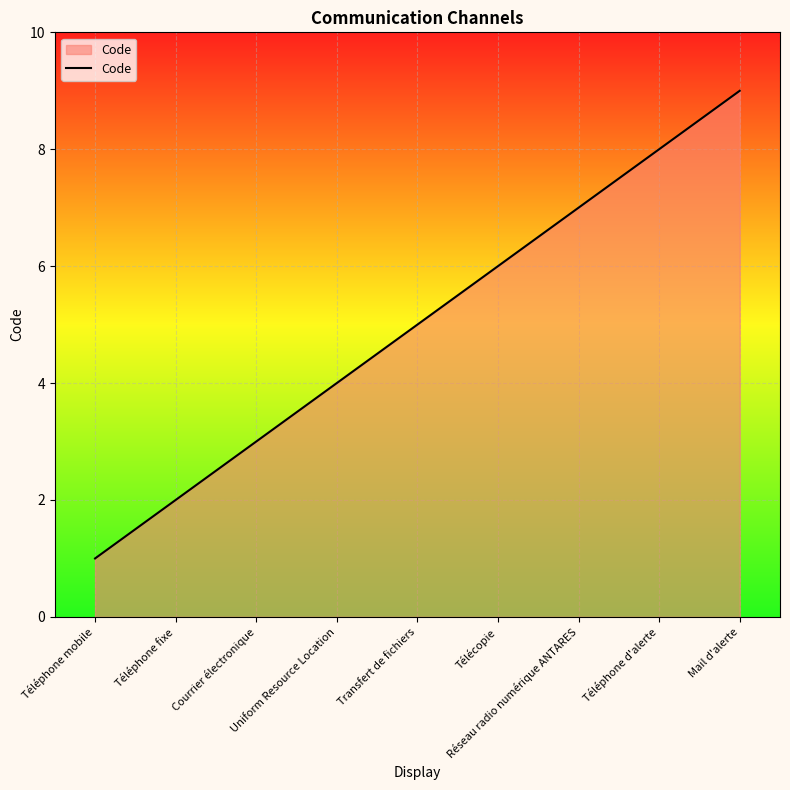

Rank the categories by value from lowest to highest.

Téléphone mobile, Téléphone fixe, Courrier électronique, Uniform Resource Location, Transfert de fichiers, Télécopie, Réseau radio numérique ANTARES, Téléphone d'alerte, Mail d'alerte